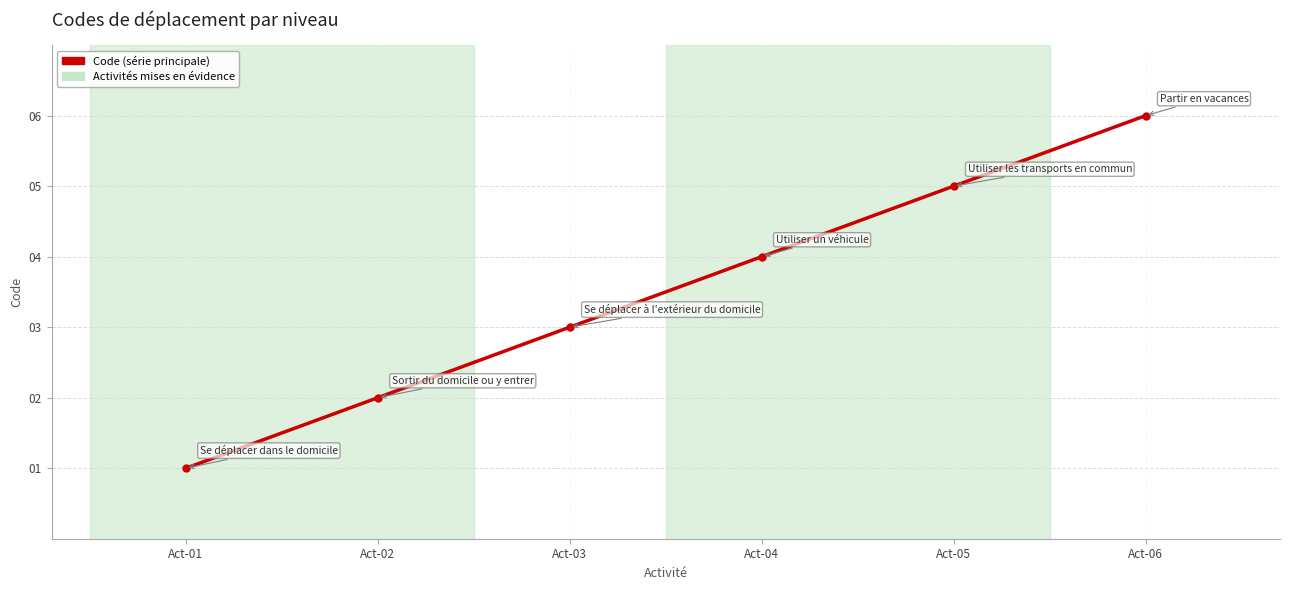

What is the change in value from Act-01 to Act-05?

+4